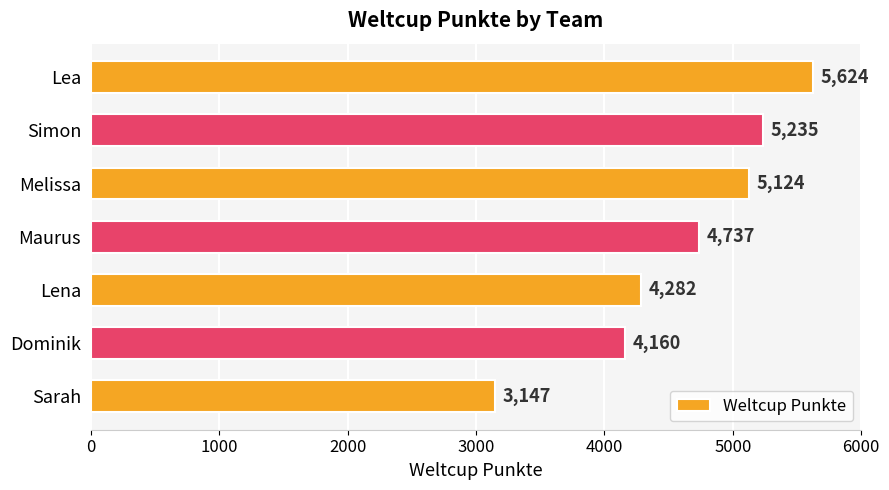

What is the difference between the maximum and minimum values?

2477